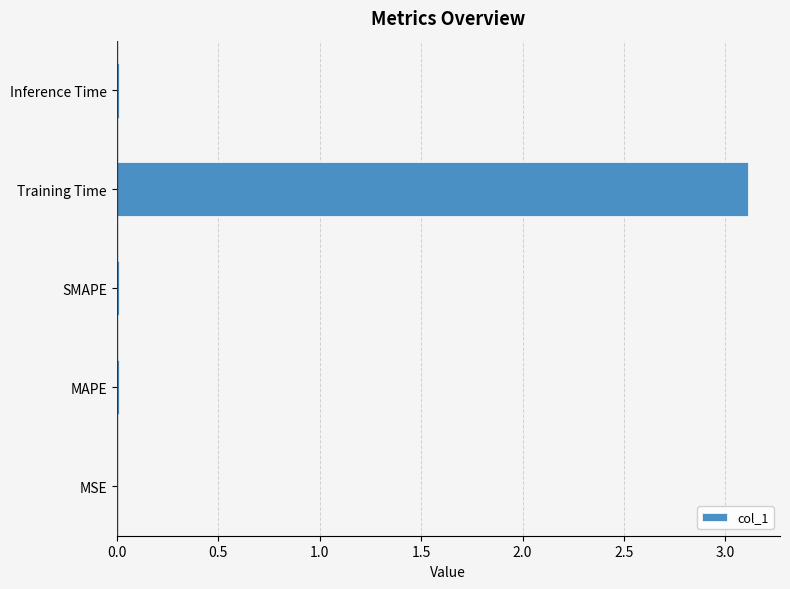

Which label corresponds to the largest value in the chart?

Training Time